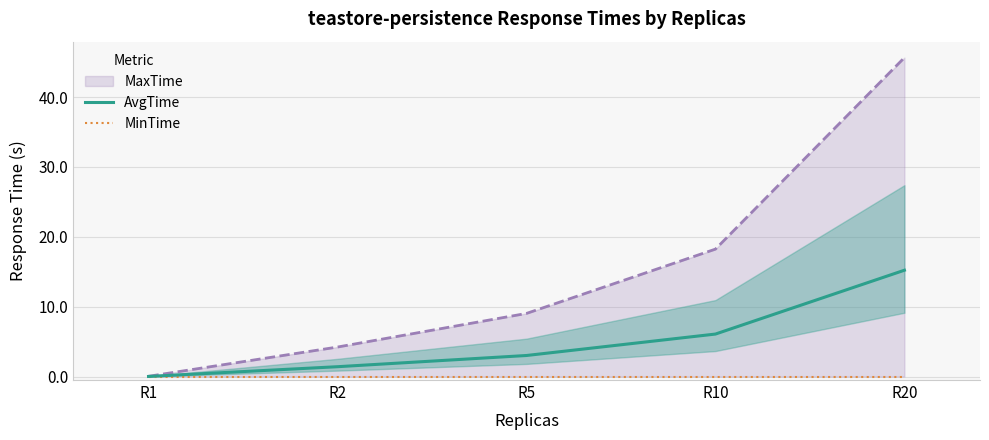

At which label is MinTime closest to 0?

R1